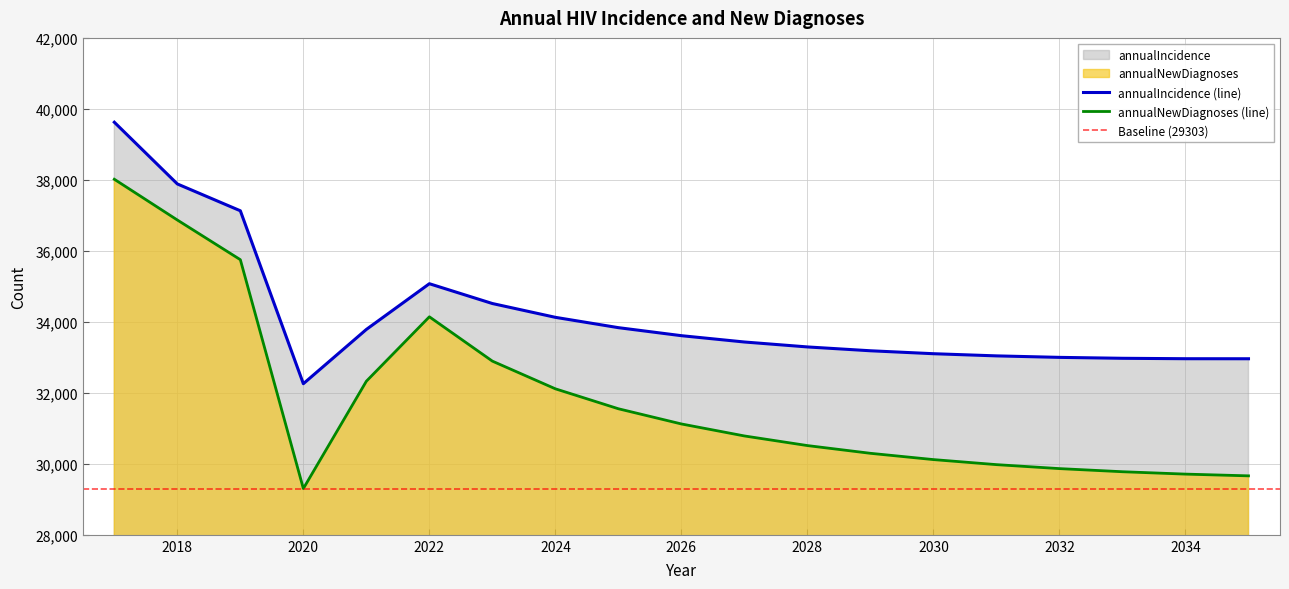

What is the average value of the annualIncidence series?

34199